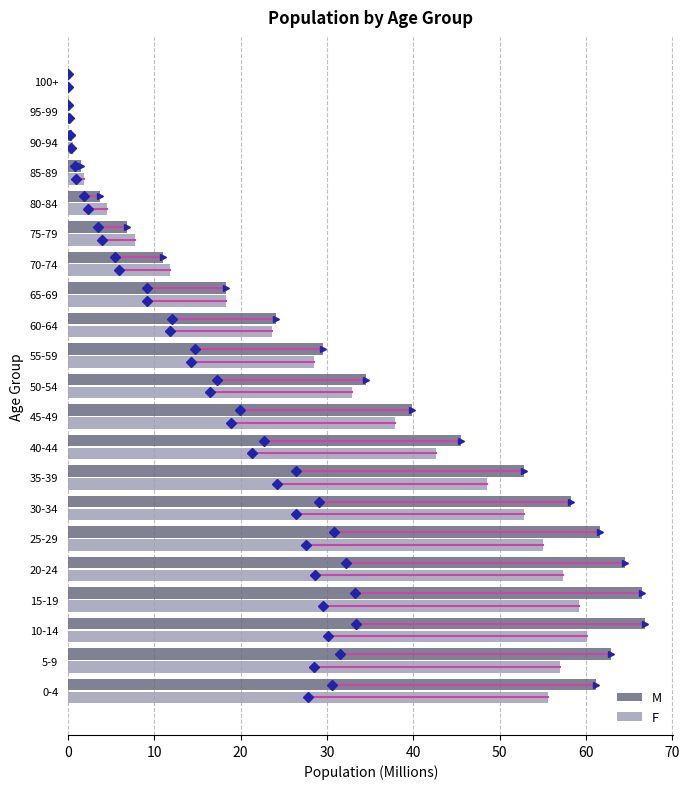

The M series shows 24.1 at 60-64. True or false?

True